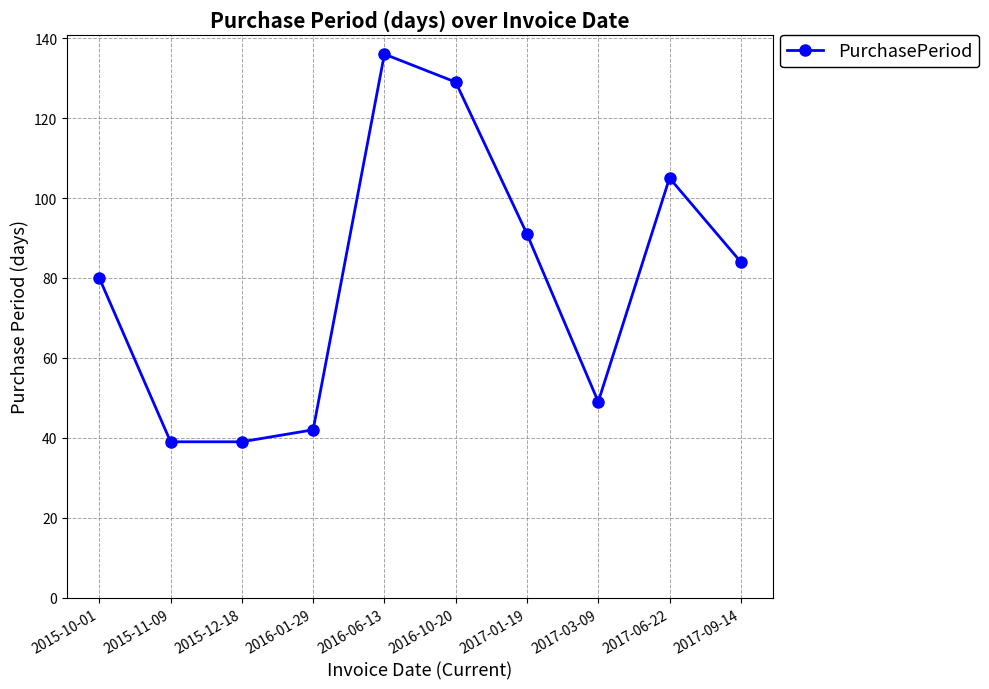

True or false: there are more than 1 points higher than both neighbors.

True